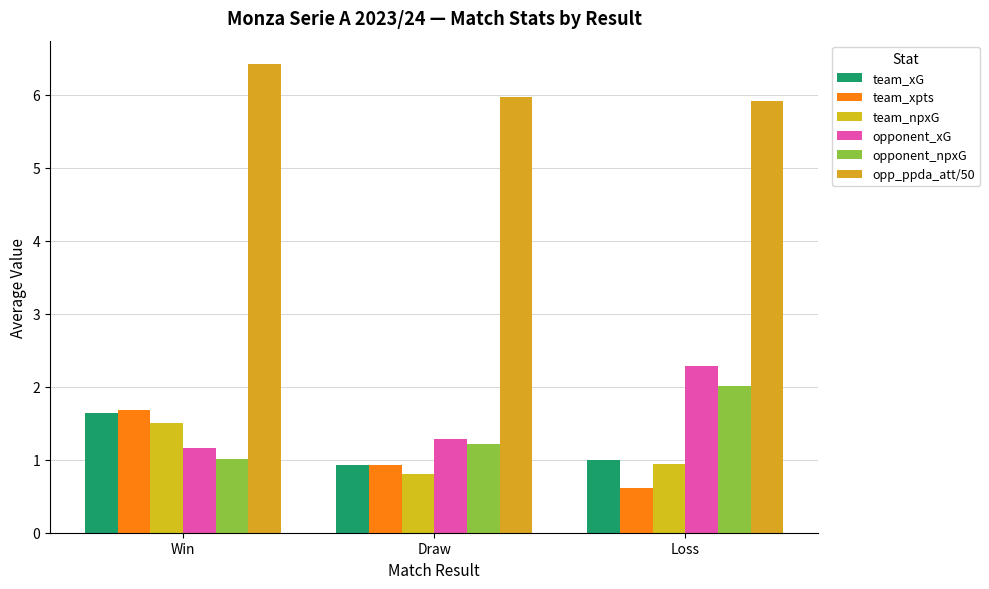

The opponent_npxG series shows 1.0 at Loss. True or false?

False